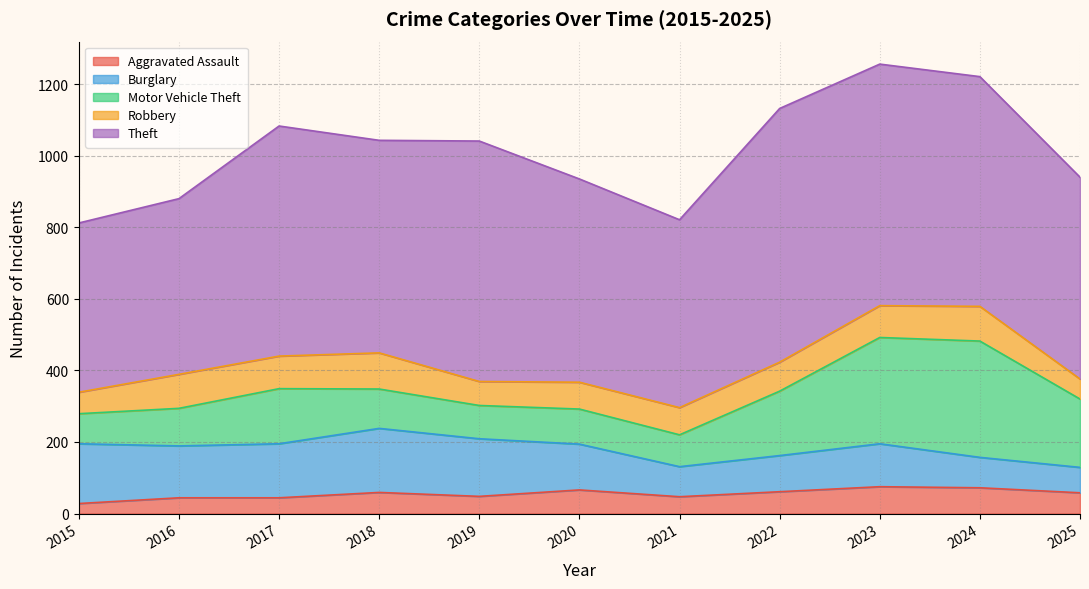

True or false: Burglary and Theft intersect in this chart.

False